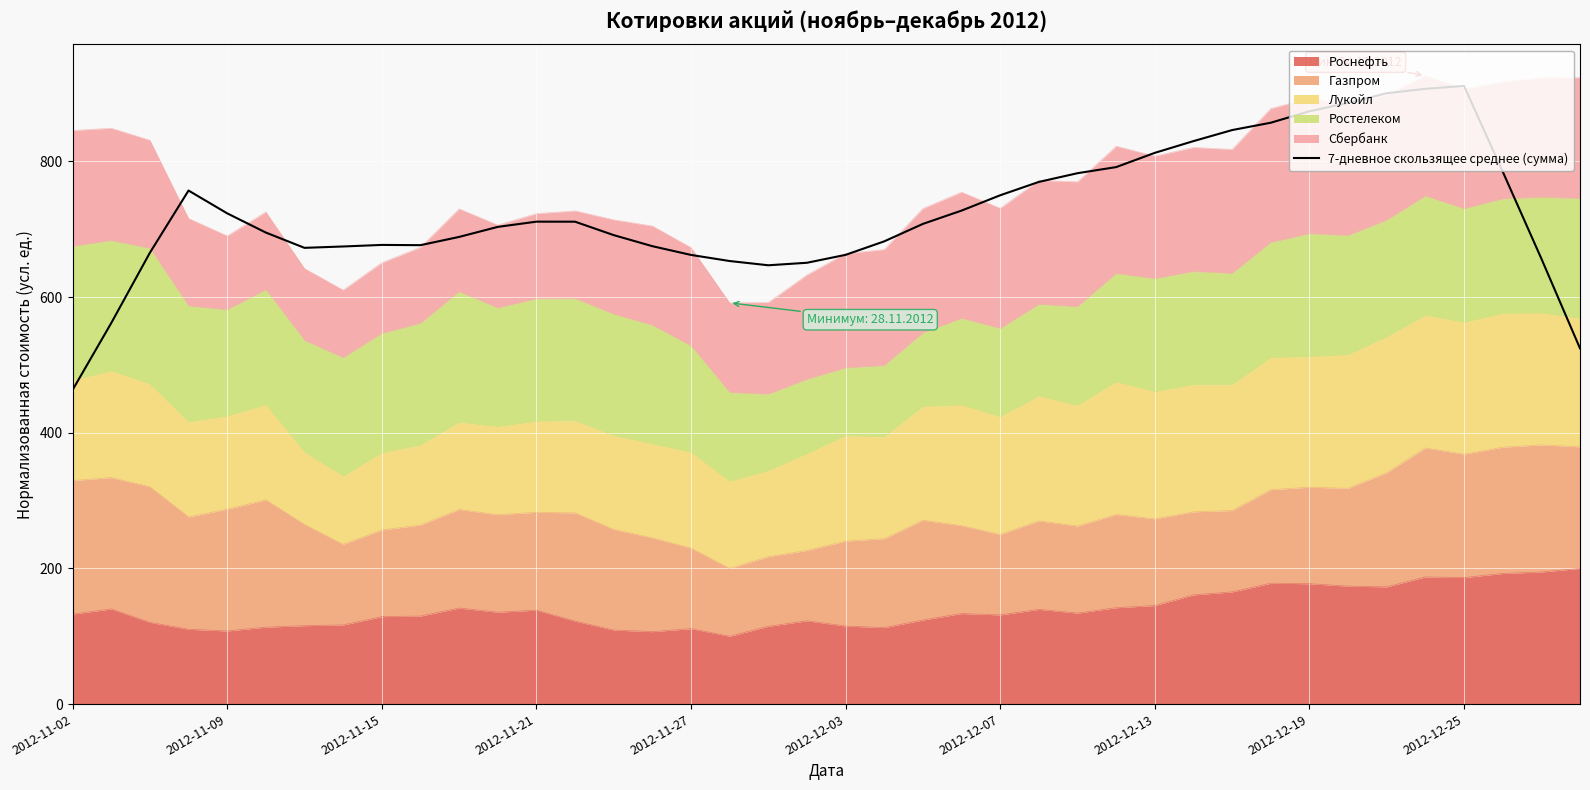

The chart shows a value of 785.0 at 37. True or false?

True